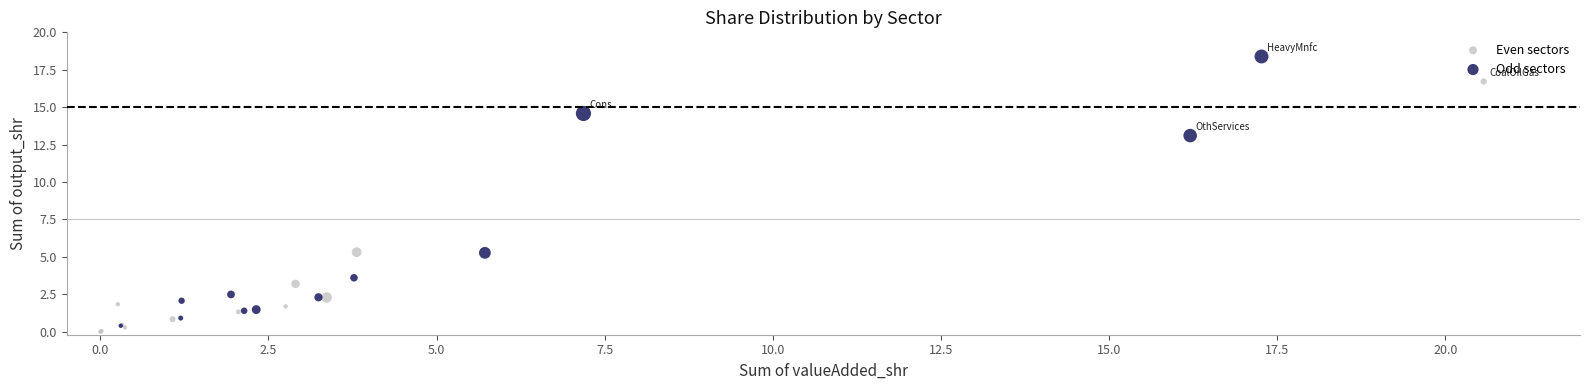

Which series has the widest spread of Y values?

Odd sectors